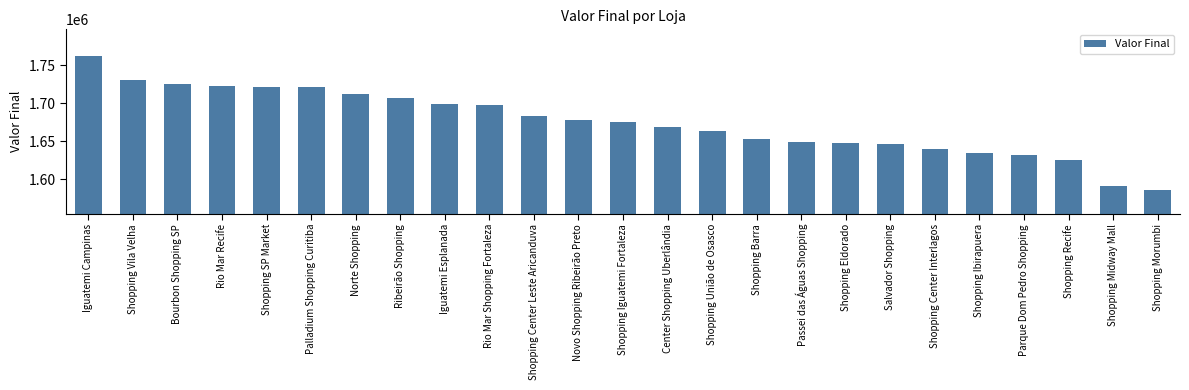

Where does the data first go above 1674824?

Iguatemi Campinas